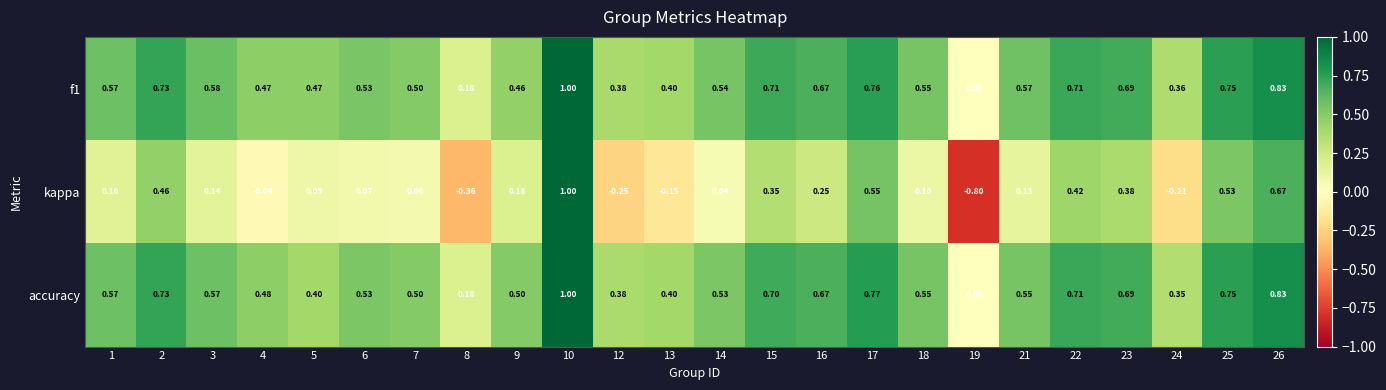

Which series has the widest spread of values?

kappa